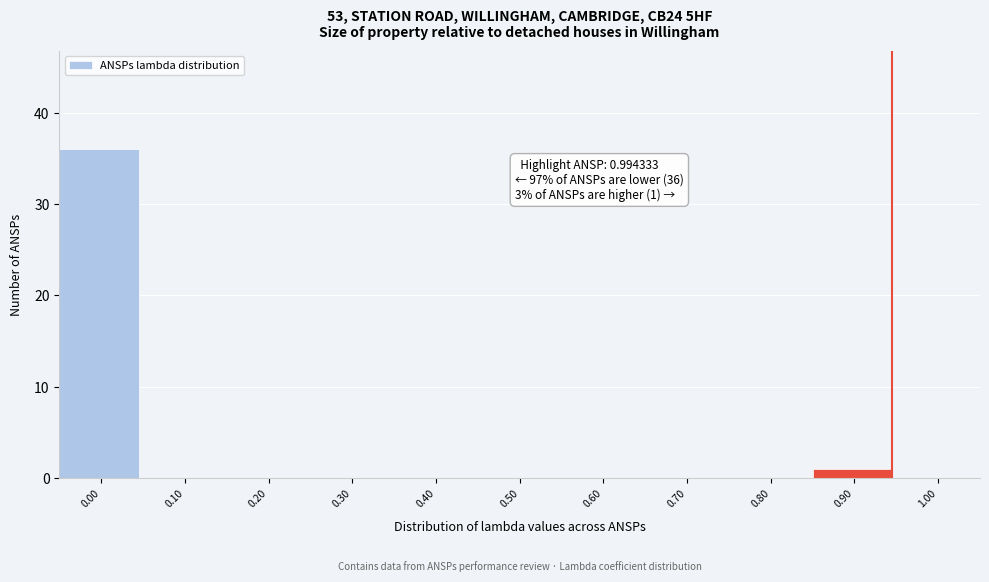

Reading right to left, what are all the values shown in this chart?

1.00=0	0.90=1	0.80=0	0.70=0	0.60=0	0.50=0	0.40=0	0.30=0	0.20=0	0.10=0	0.00=36